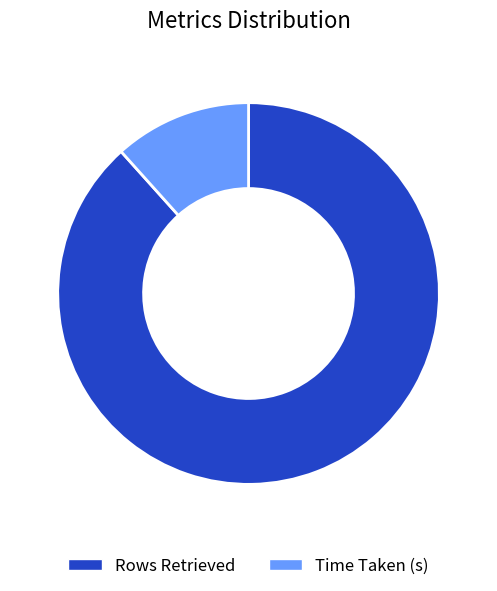

Rank the categories by value from lowest to highest.

Time Taken (s), Rows Retrieved